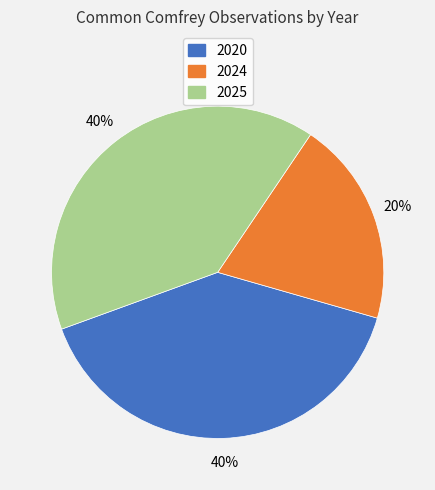

Approximately how many times larger is the value at 2024 compared to 2020?

0.5